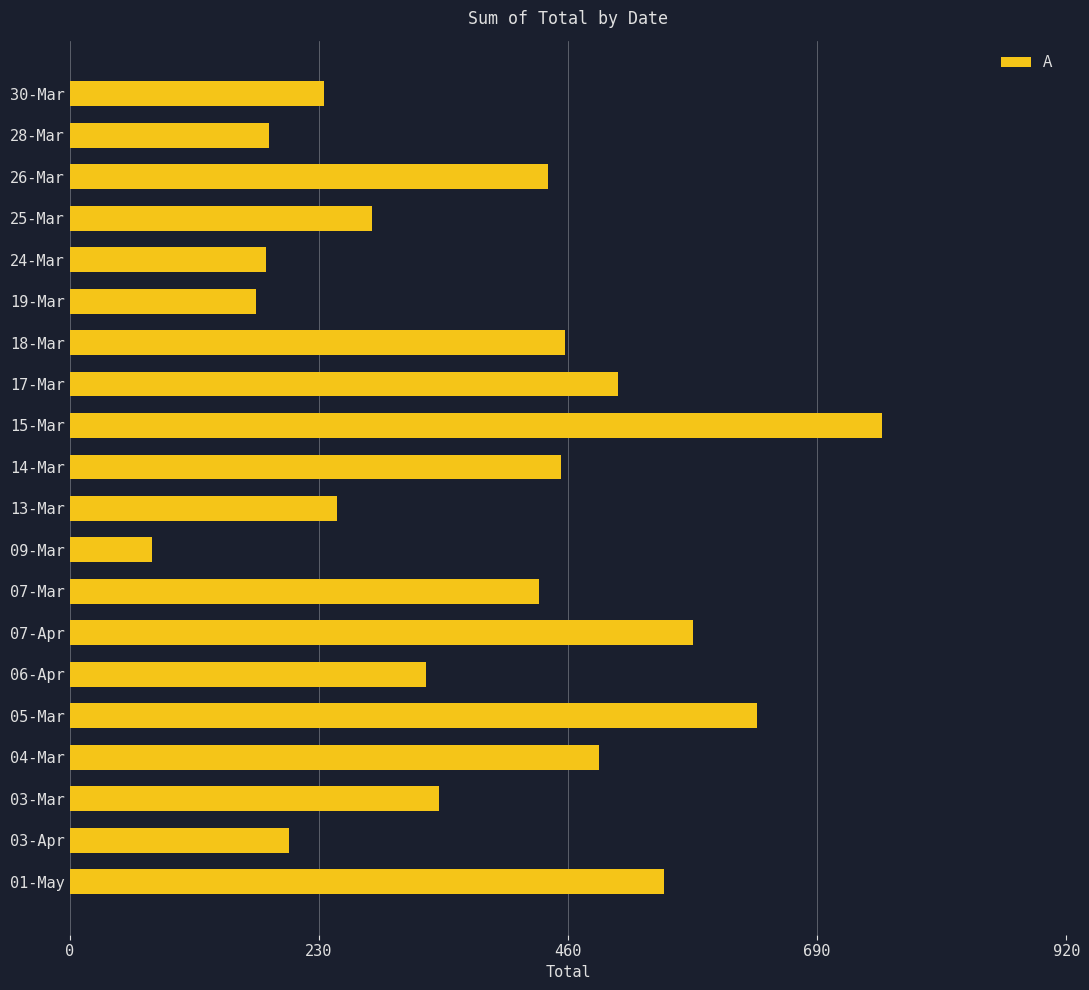

Does the chart contain stacked bars?

No